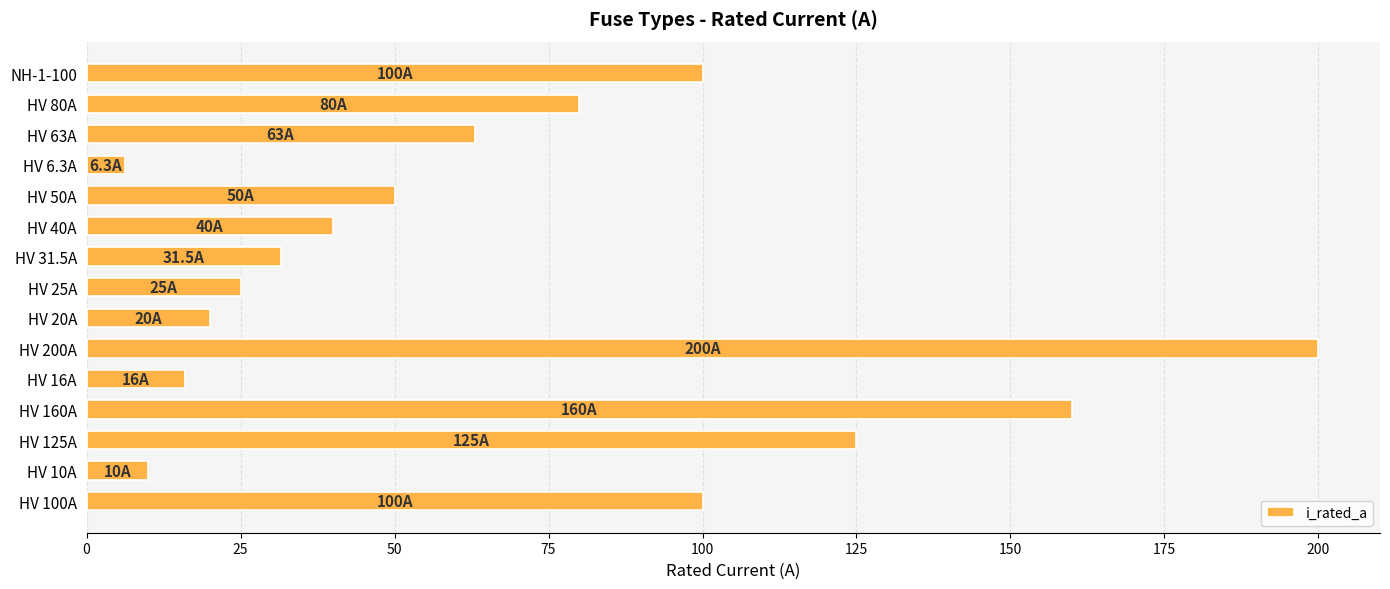

What is the maximum value shown in the chart?

200.0